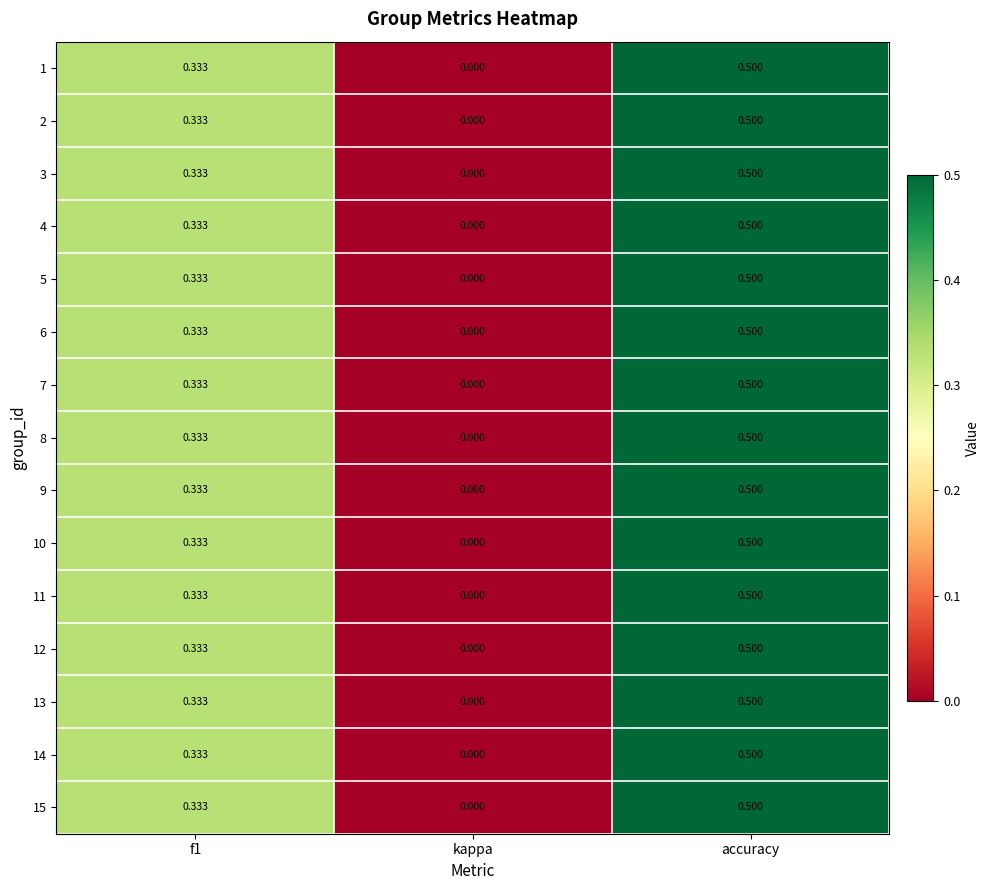

What is the total value across all series at accuracy?

7.5